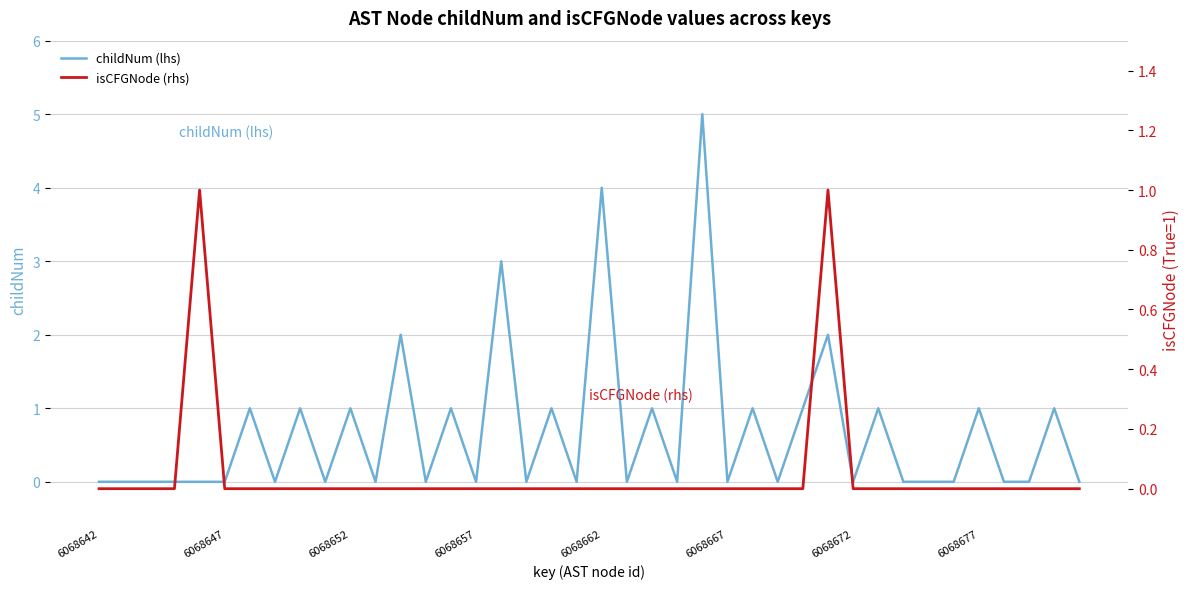

List the series in order of their peak value, highest first.

childNum (lhs), isCFGNode (rhs)